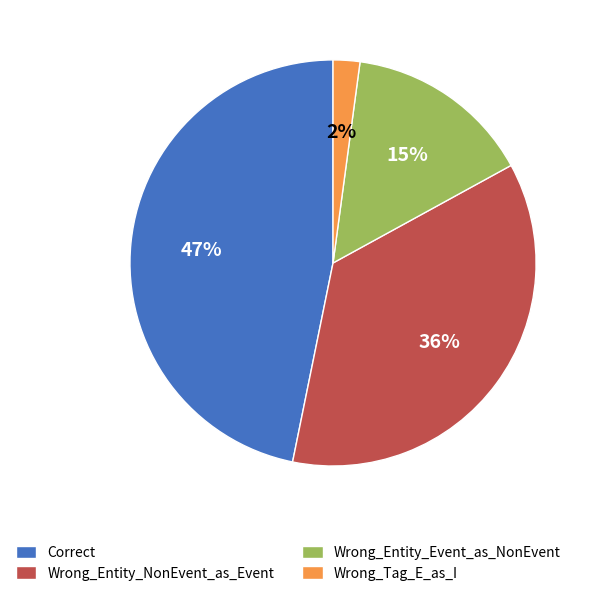

Is Wrong_Tag_E_as_I the majority of the pie?

No